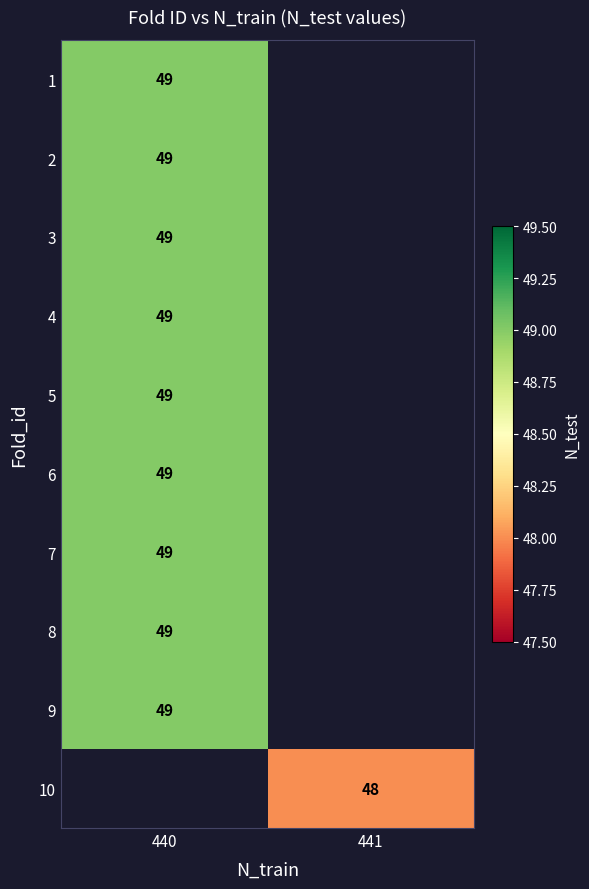

What is the maximum value shown in the chart?

49.0